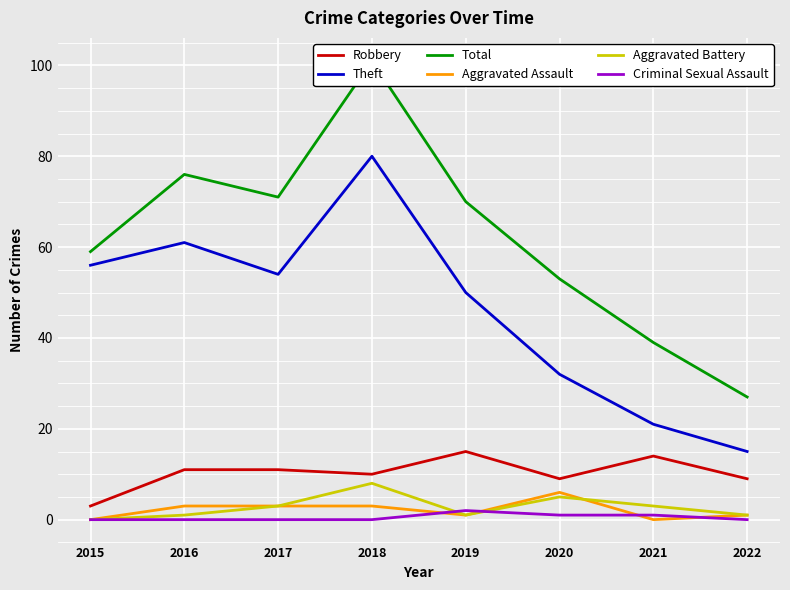

True or false: Robbery and Aggravated Battery intersect in this chart.

False